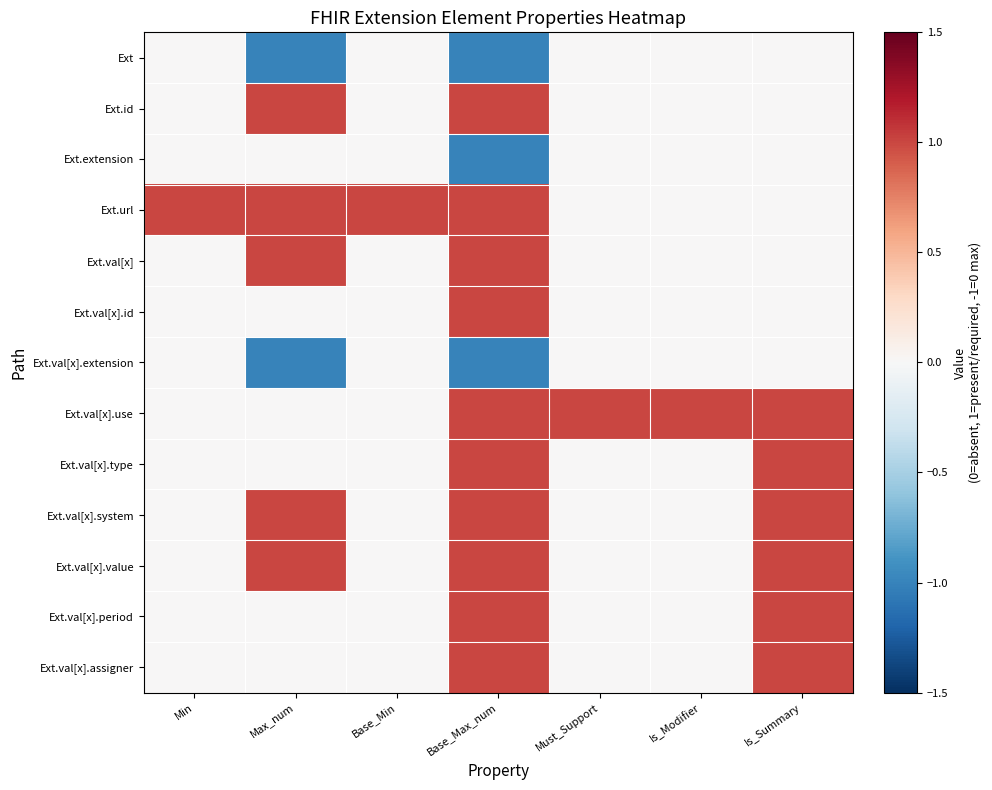

What is the difference between the highest and lowest values at Max_num?

2